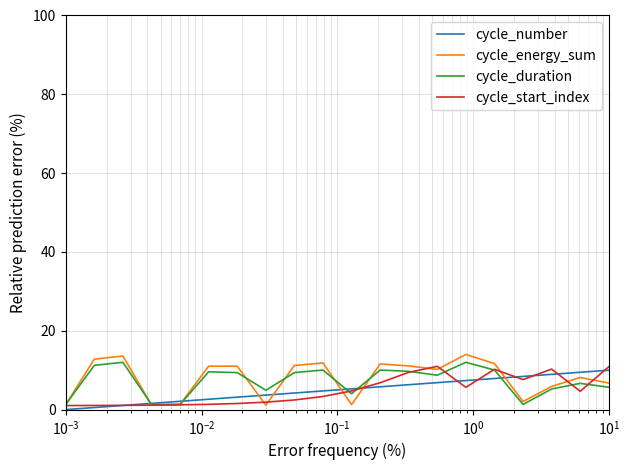

What is the maximum value shown in the chart?

14.0